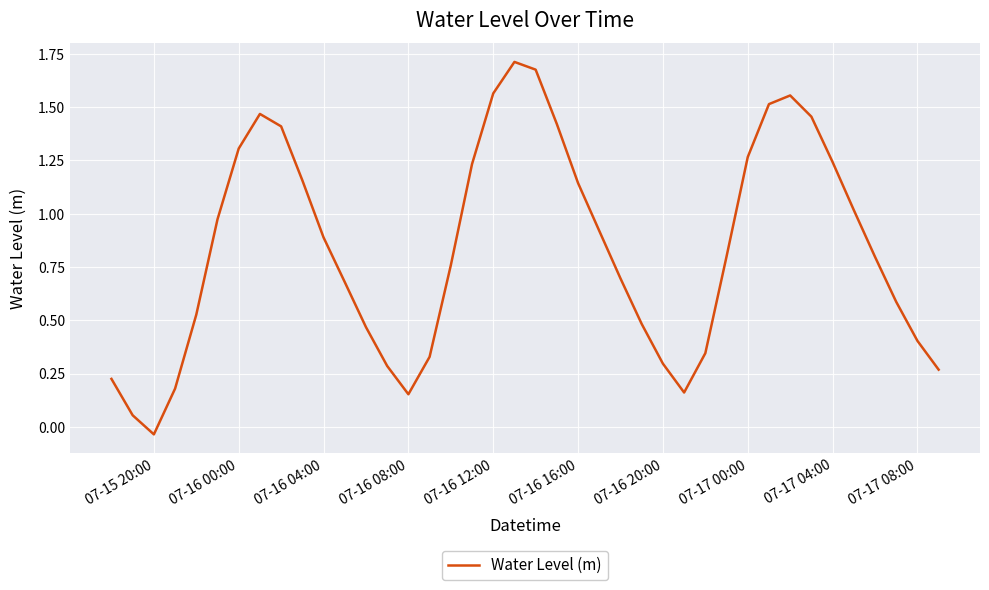

Does the chart display data point markers on the line(s)?

No